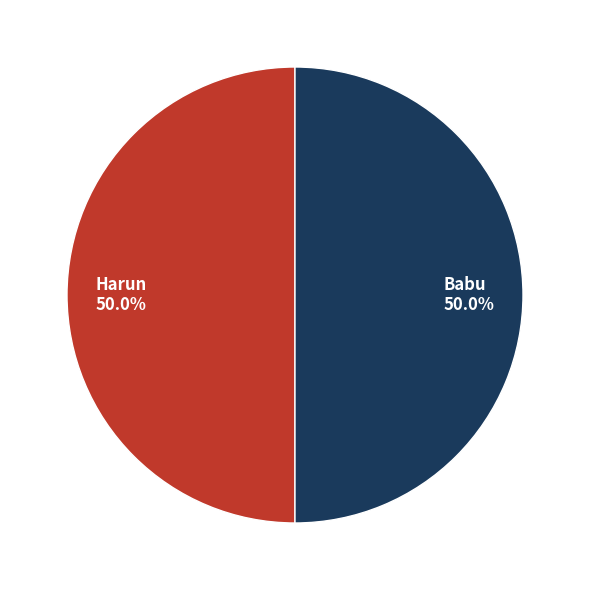

How many slices are in this pie chart?

2